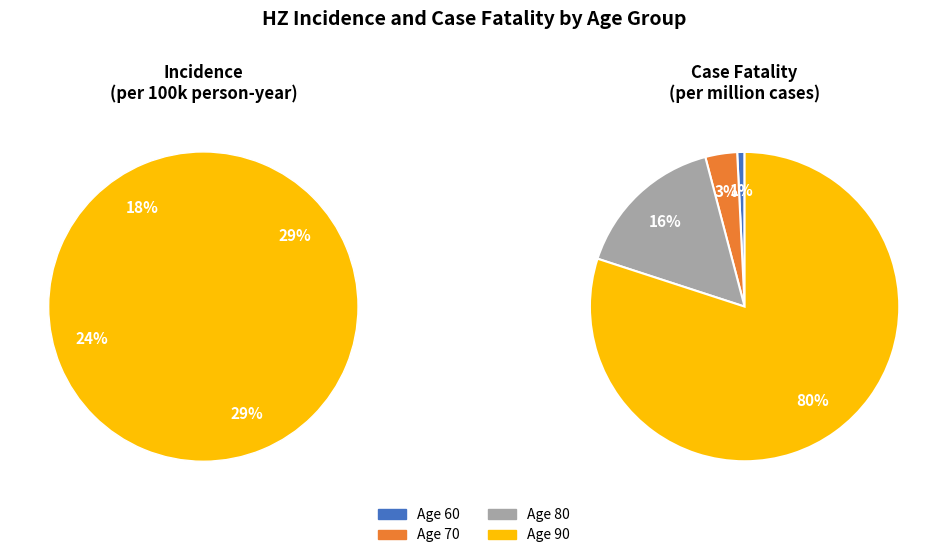

Does Age 90 account for over 50% of the chart?

No